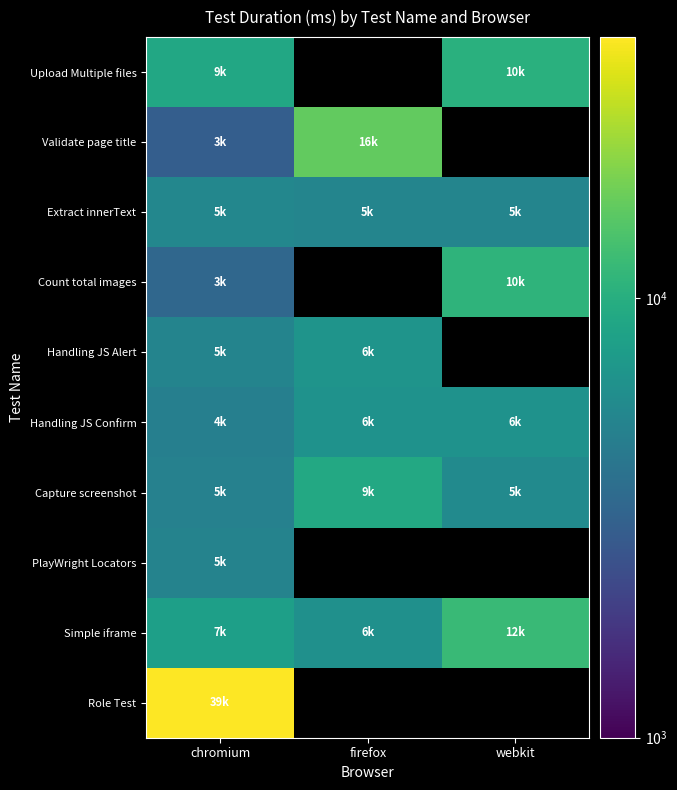

At which category does the chart reach its minimum across all series?

chromium